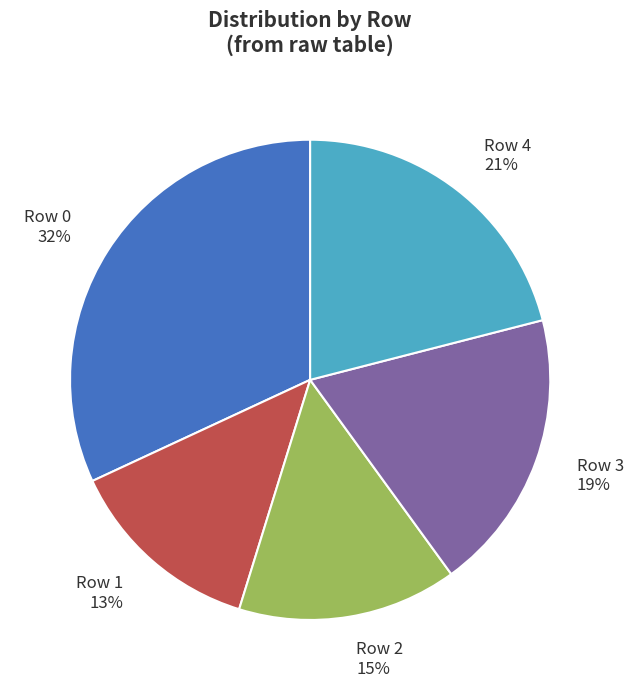

True or false: Row 1 accounts for 21% of the total.

False